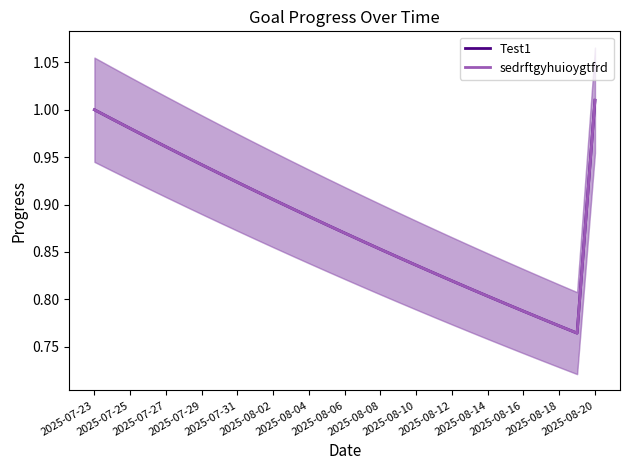

What is the sum of all Test1 values?

25.6